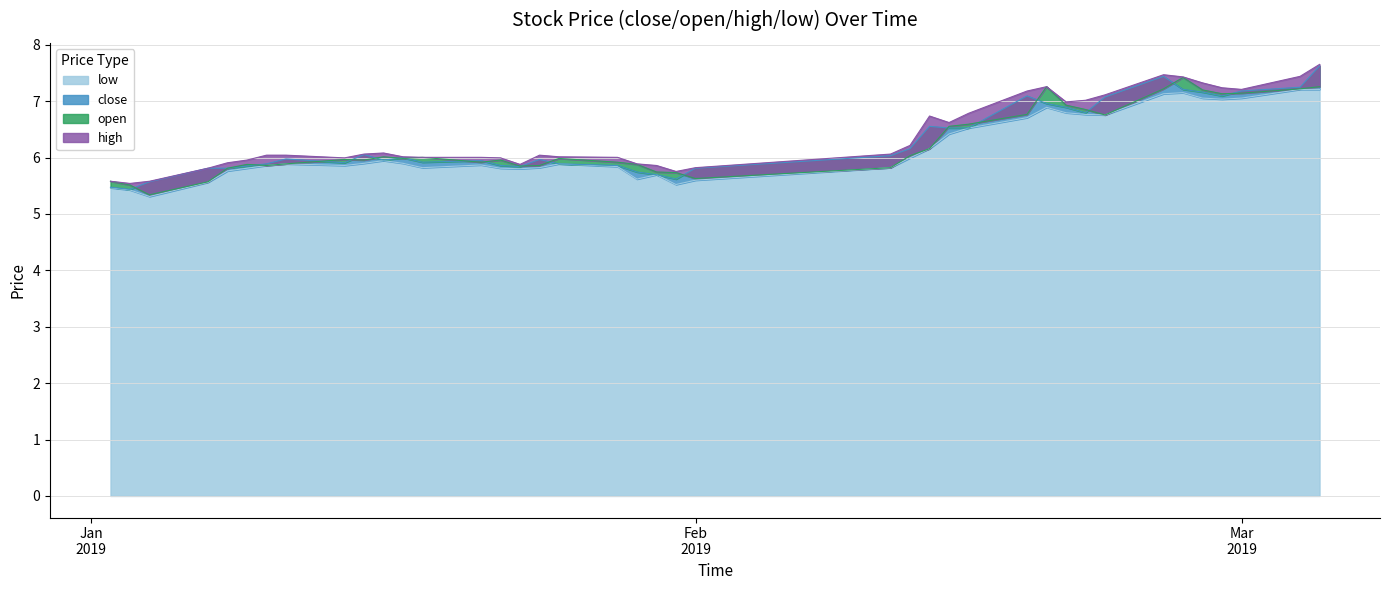

What is the minimum value for low?

5.3